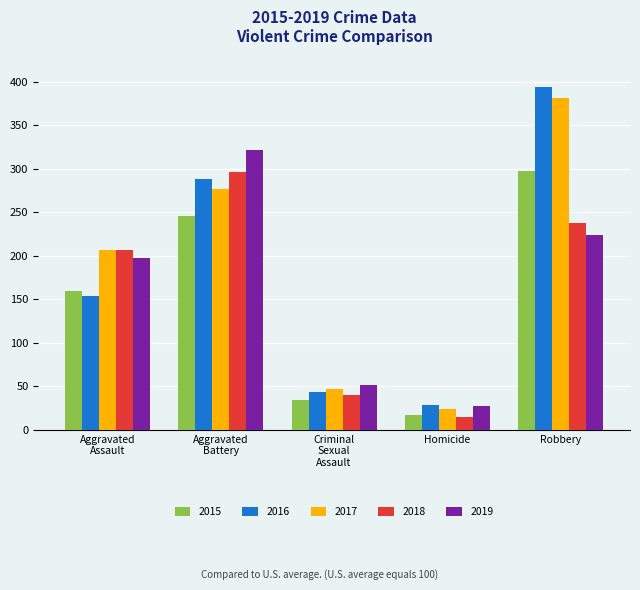

The value of 2017 at Homicide is 24. True or false?

True